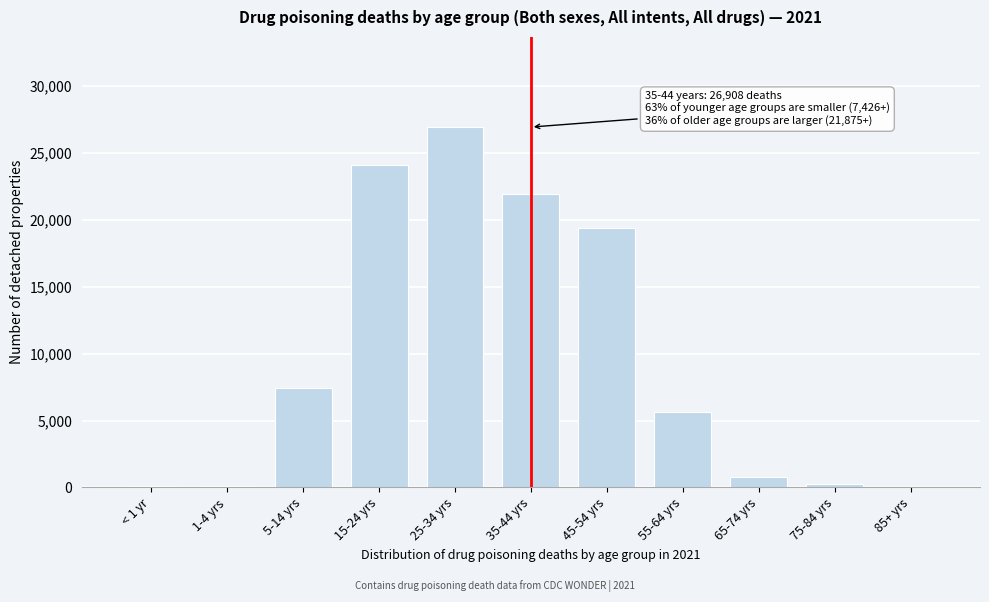

The value at 45-54 yrs is 31126. True or false?

False